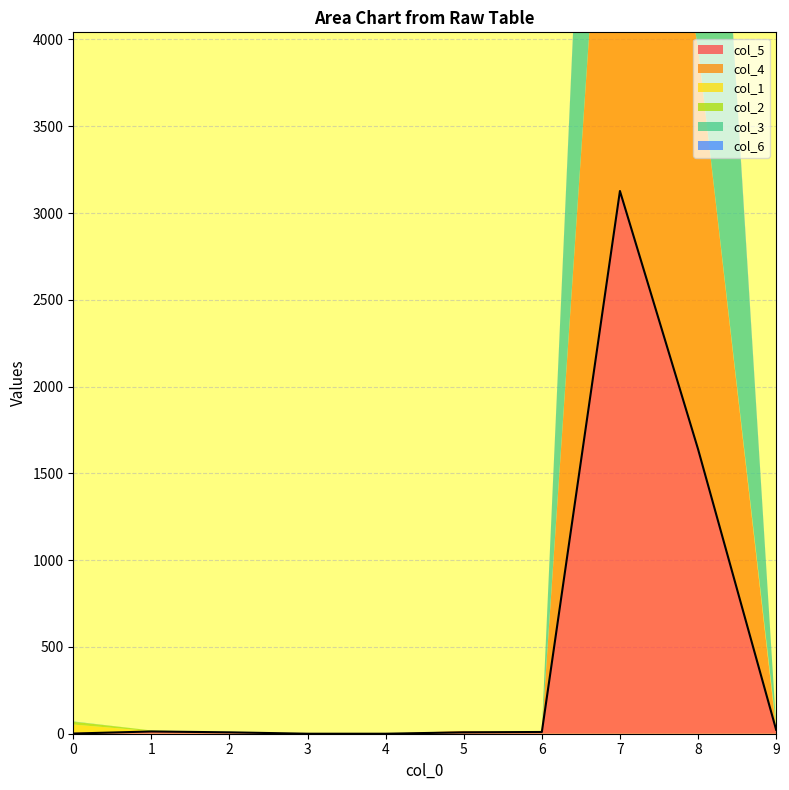

What is the total value across all series at 8?

7285